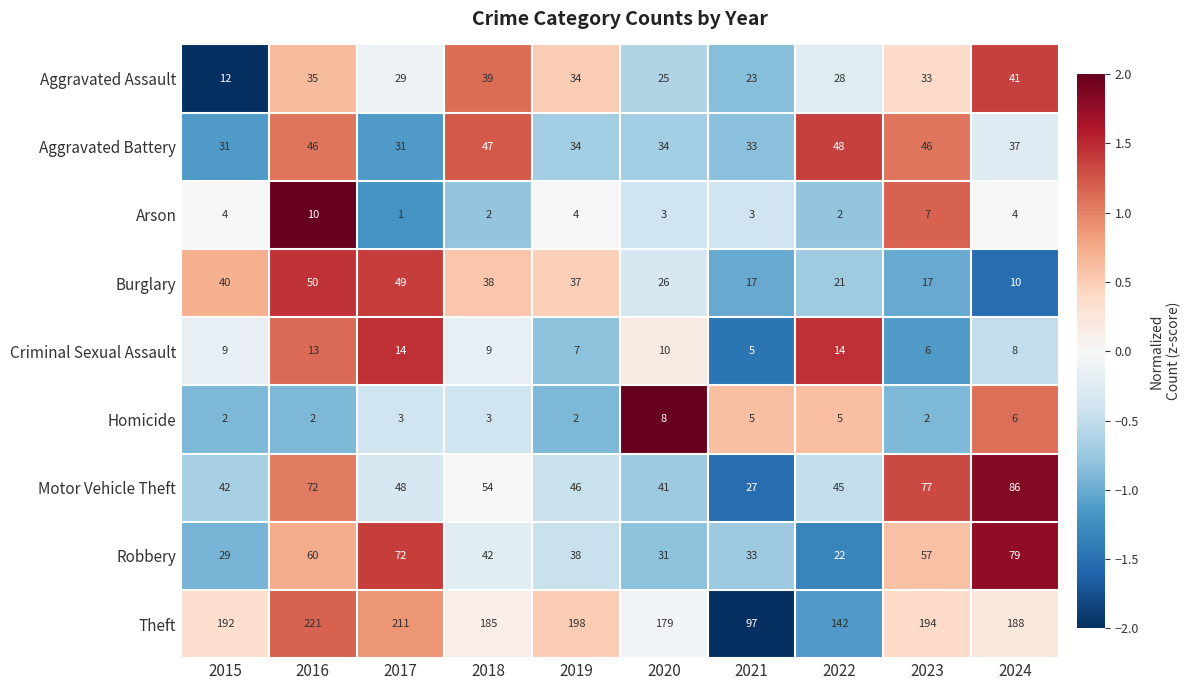

Where does the Motor Vehicle Theft series first go above 48?

2016